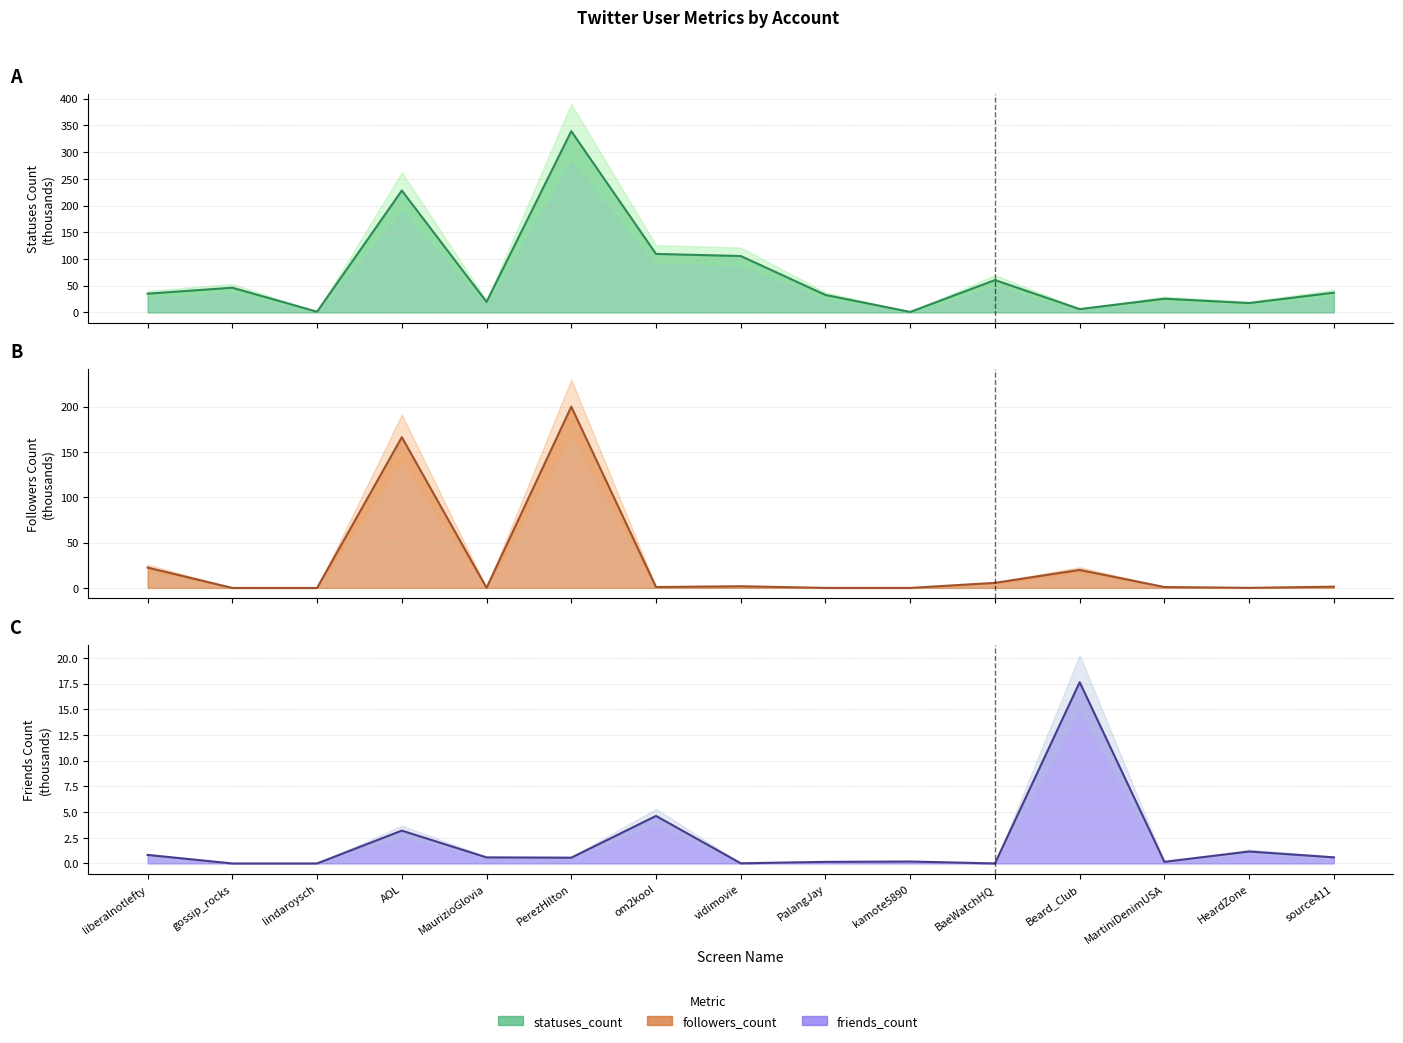

The value of friends_count at PerezHilton is 0.2. True or false?

False